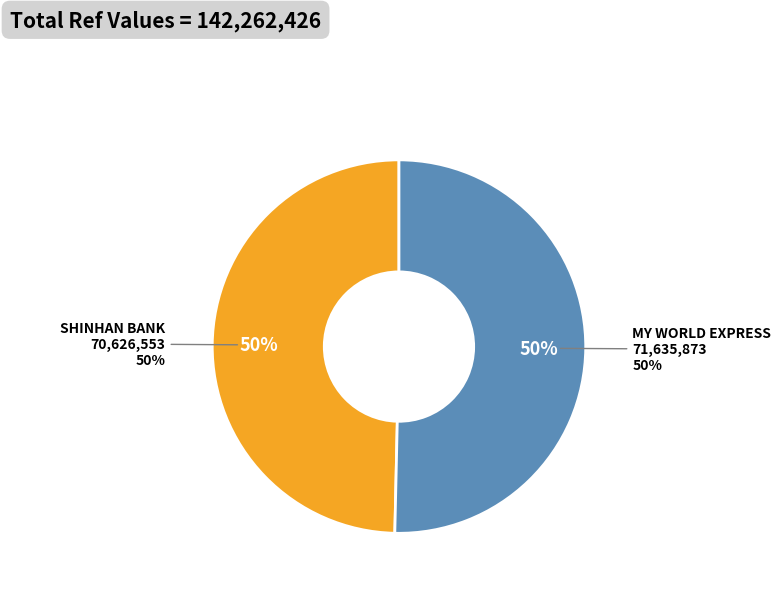

To the nearest percent, what is the difference between the SHINHAN BANK - #1441 - SEOUL - BANPORAEM and MY WORLD EXPRESS - #1441 - SEOUL - BANPO slice percentages?

1%